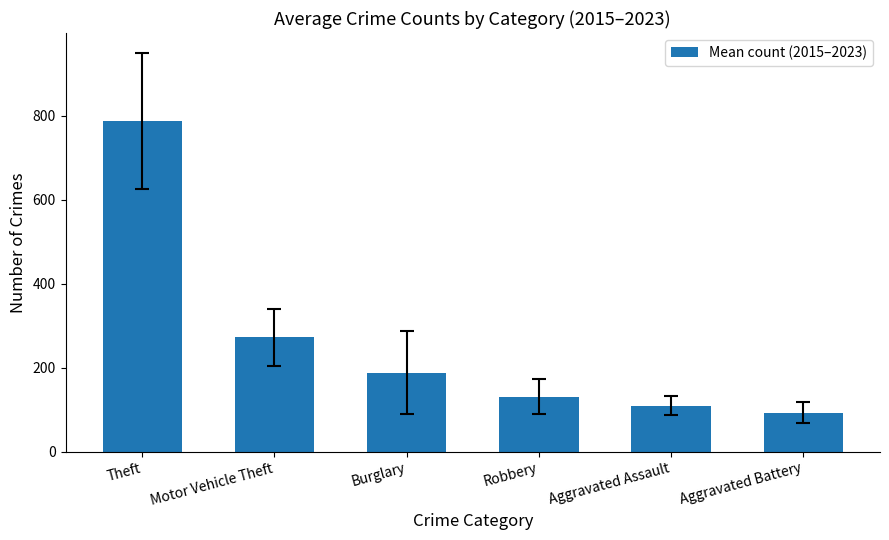

What is the approximate value at Robbery?

130.6